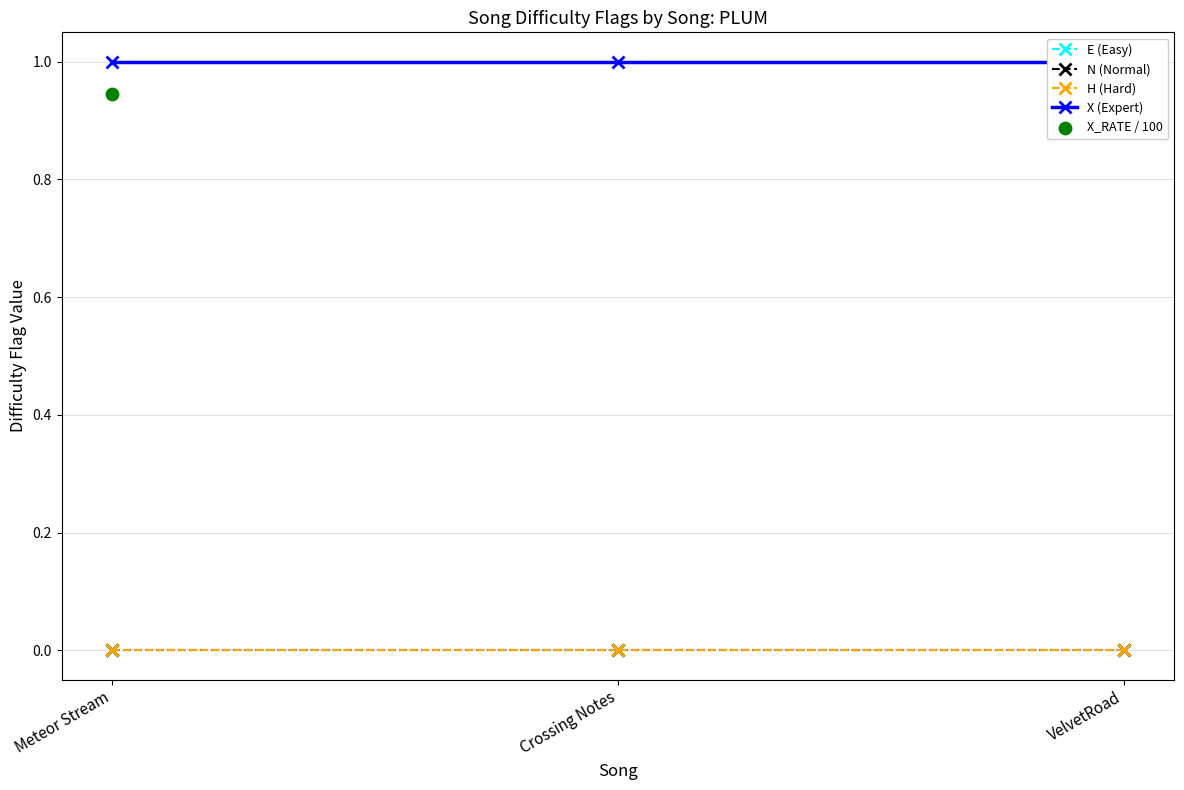

Which series has the widest spread of Y values?

E (Easy)